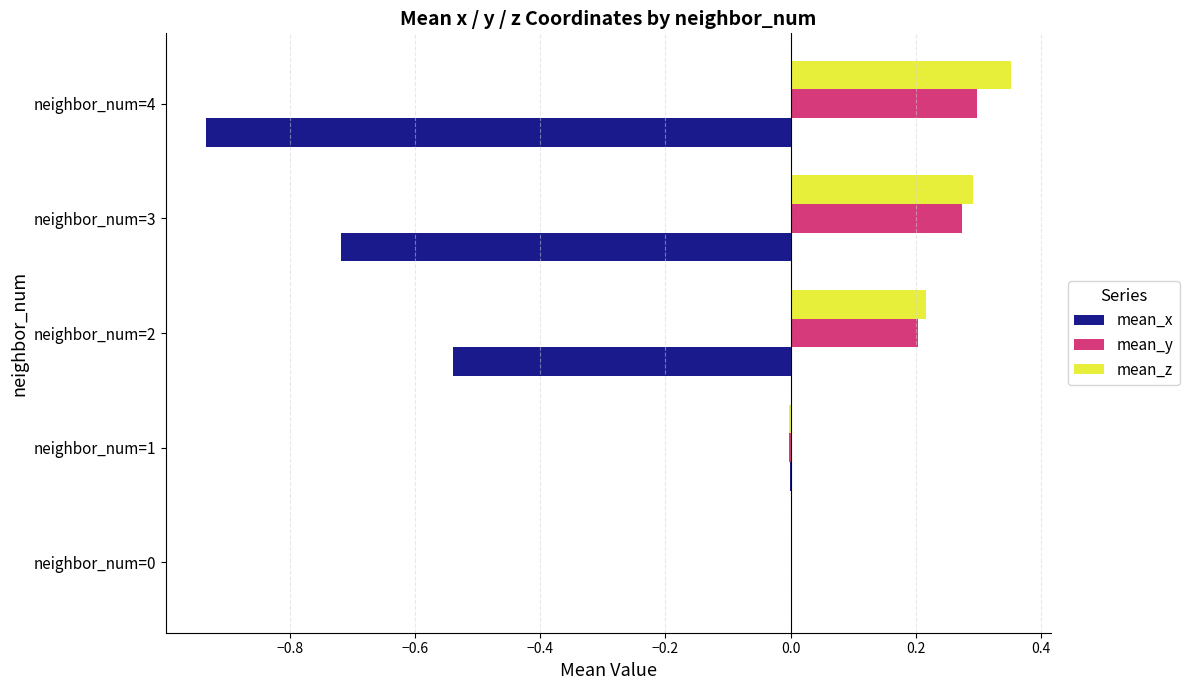

Between neighbor_num=0 and neighbor_num=3, which series saw the biggest shift?

mean_x